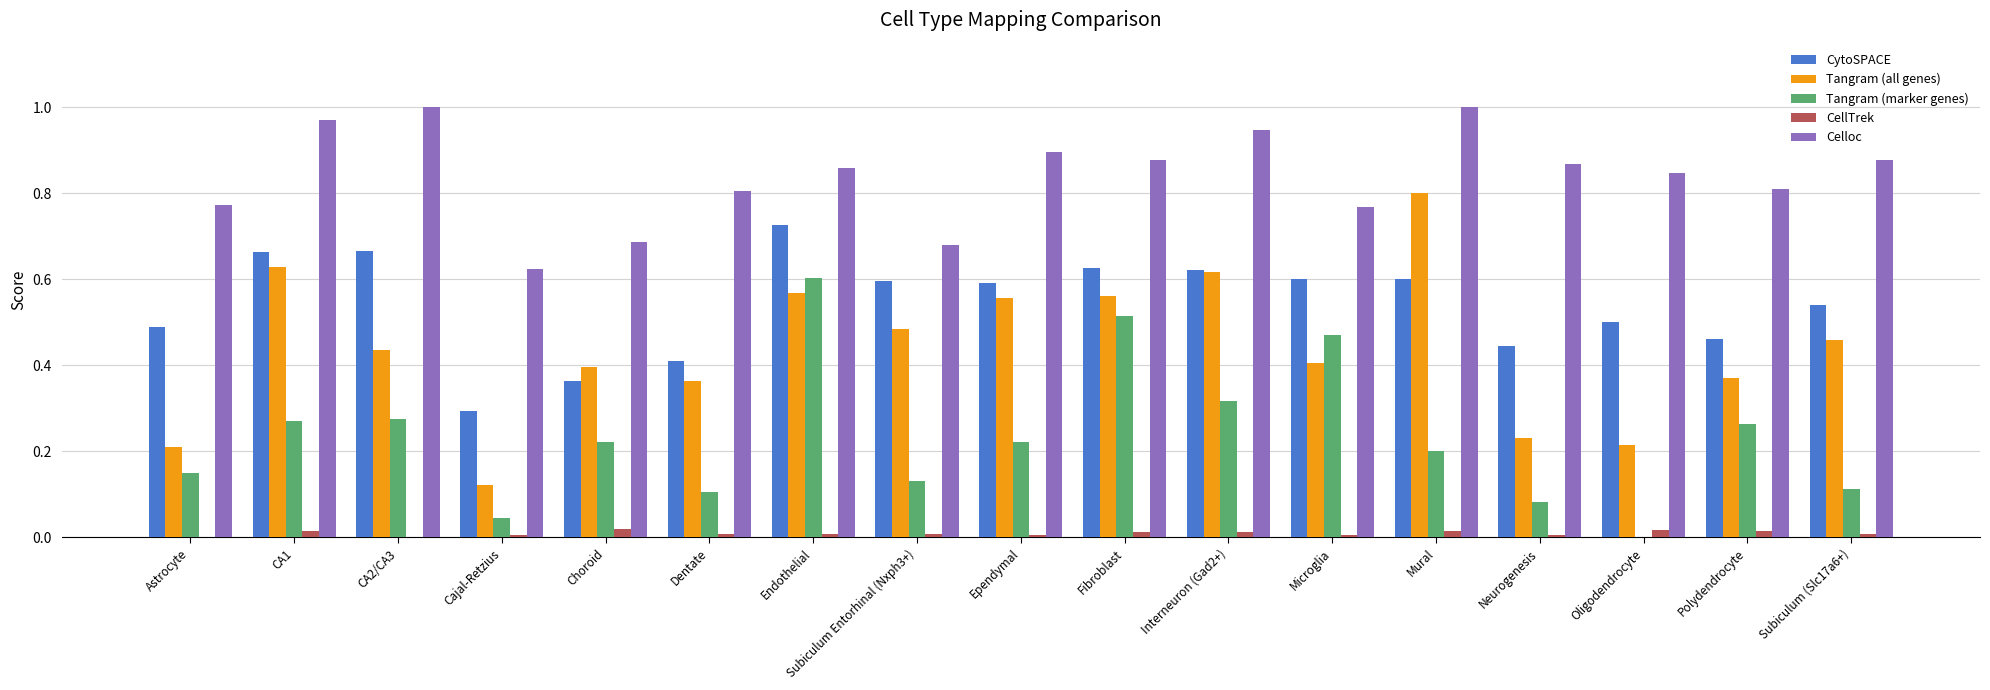

How many categories are shown in the chart?

17